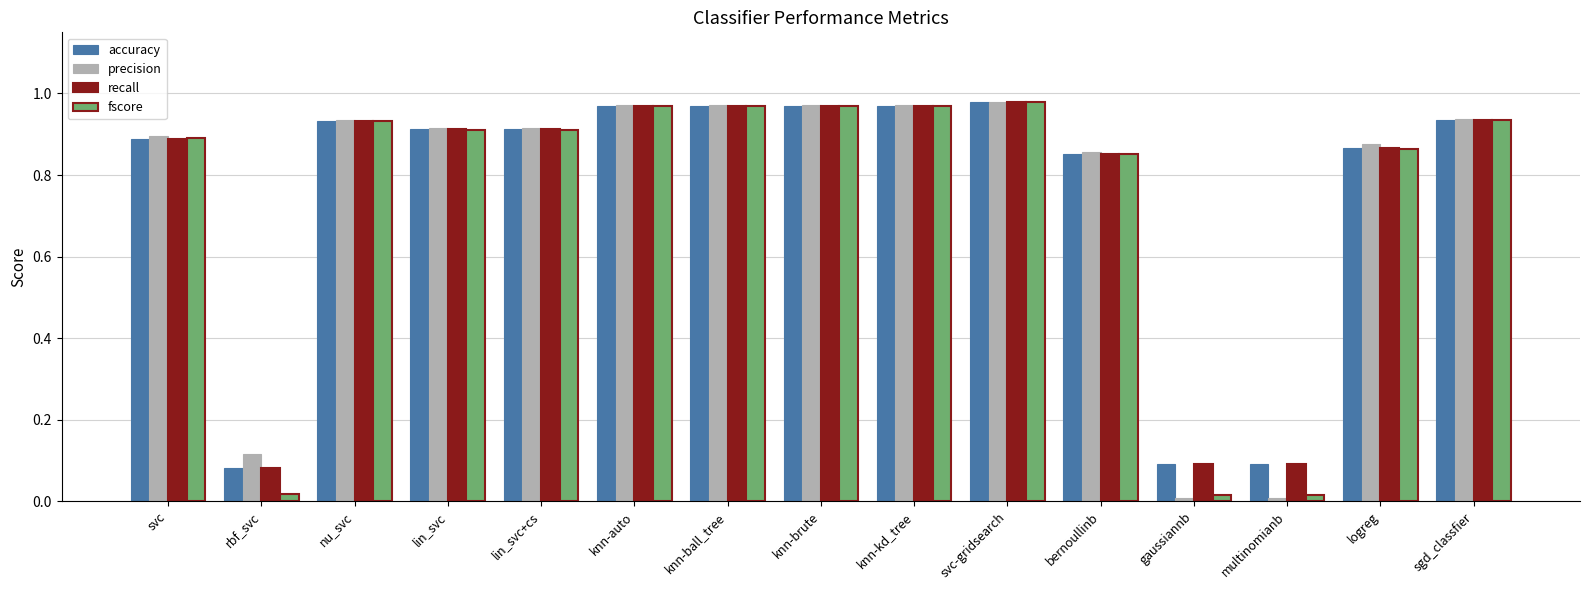

What is the total value across all series at knn-ball_tree?

3.9